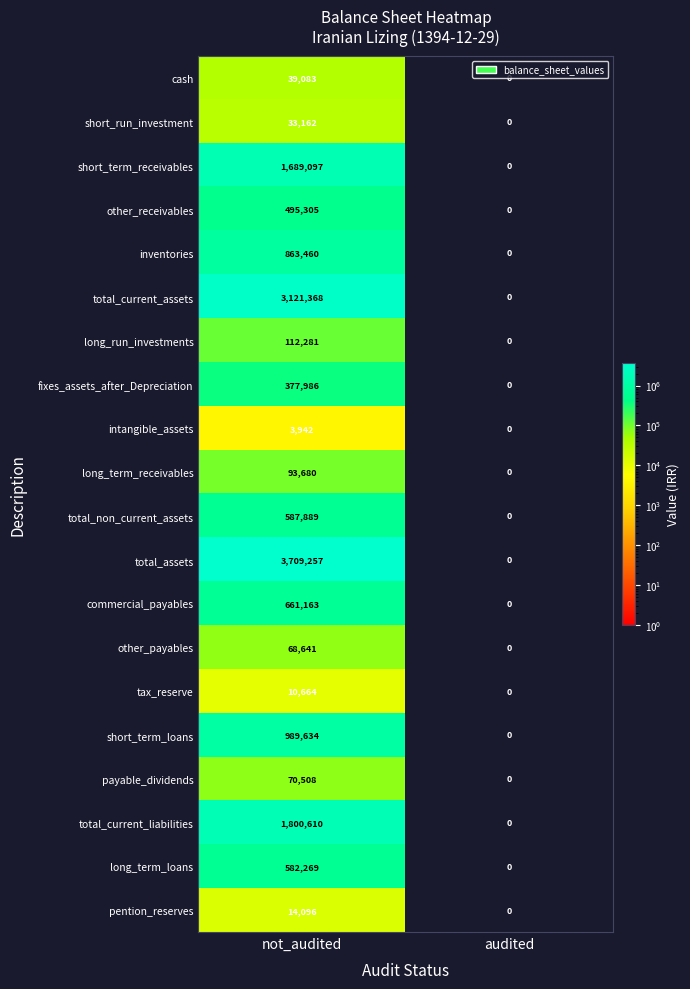

At which label is other_payables closest to 34320?

audited